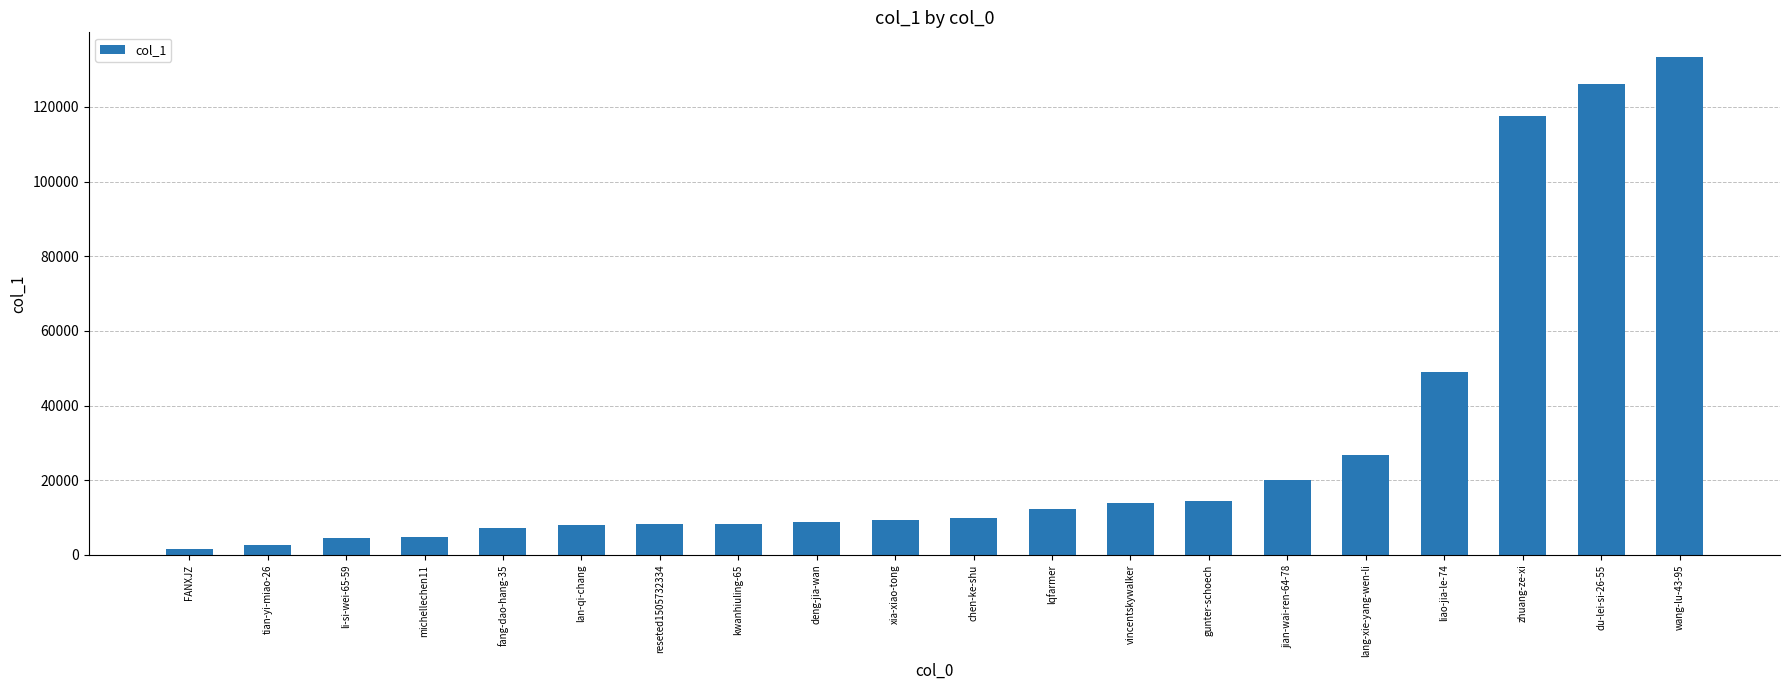

What is the maximum value shown in the chart?

133300